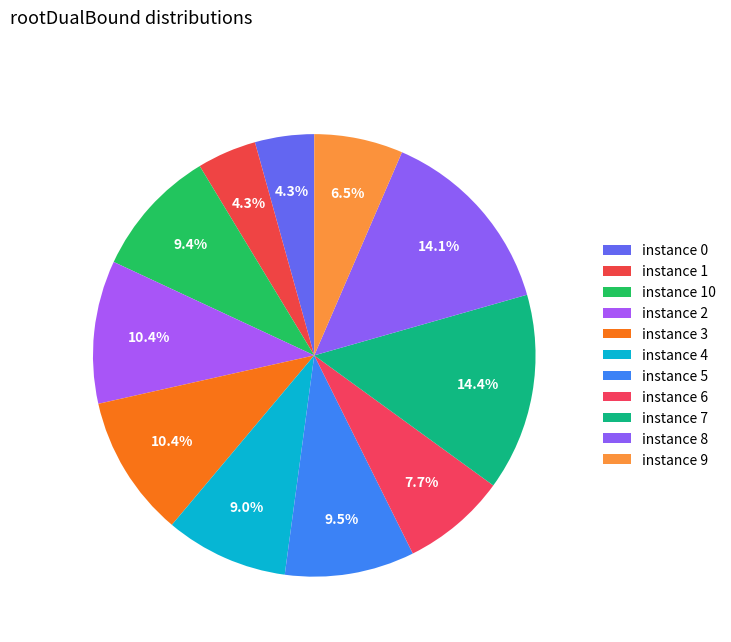

To the nearest percent, what is the average slice percentage?

9%